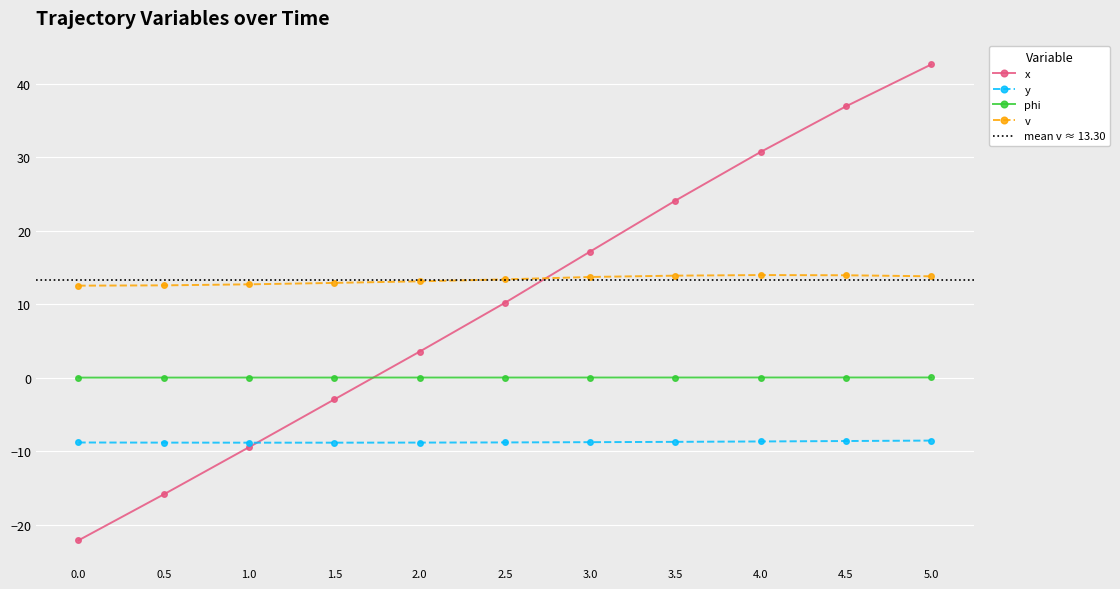

How many values in x are above zero?

7